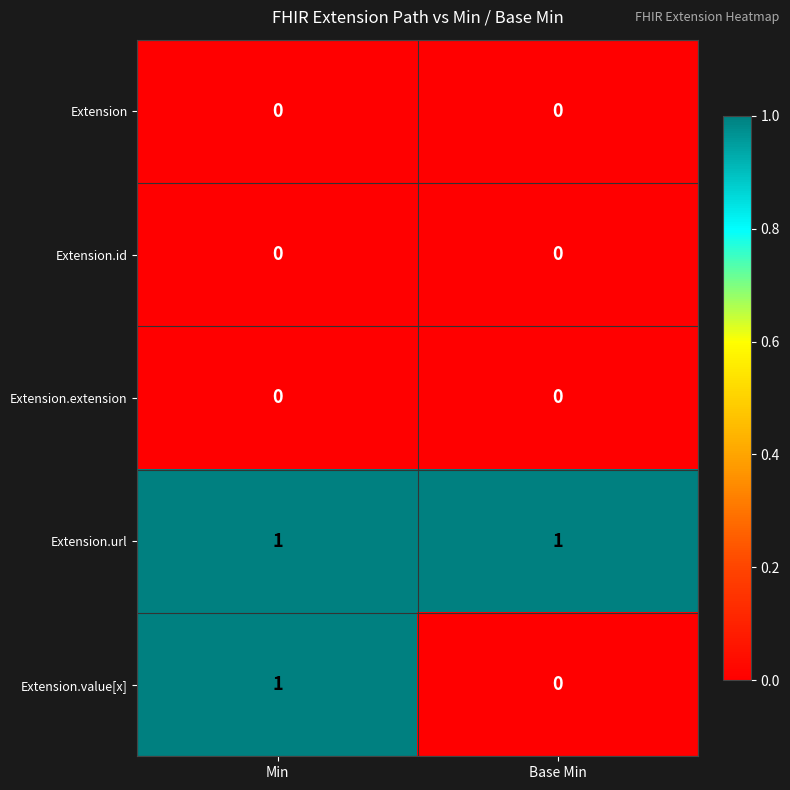

Between Min and Base Min, which series saw the biggest shift?

Extension.value[x]